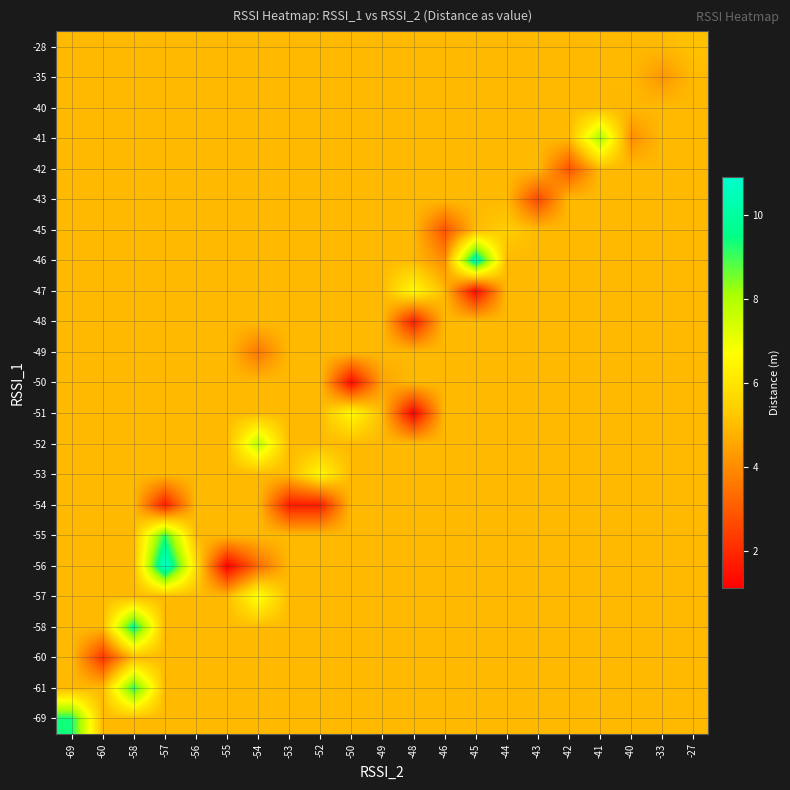

Rank the series by their maximum value, from highest to lowest.

-56, -46, -58, -69, -61, -55, -41, -52, -57, -51, -47, -53, -45, -28, -60, -54, -50, -49, -48, -43, -42, -40, -35